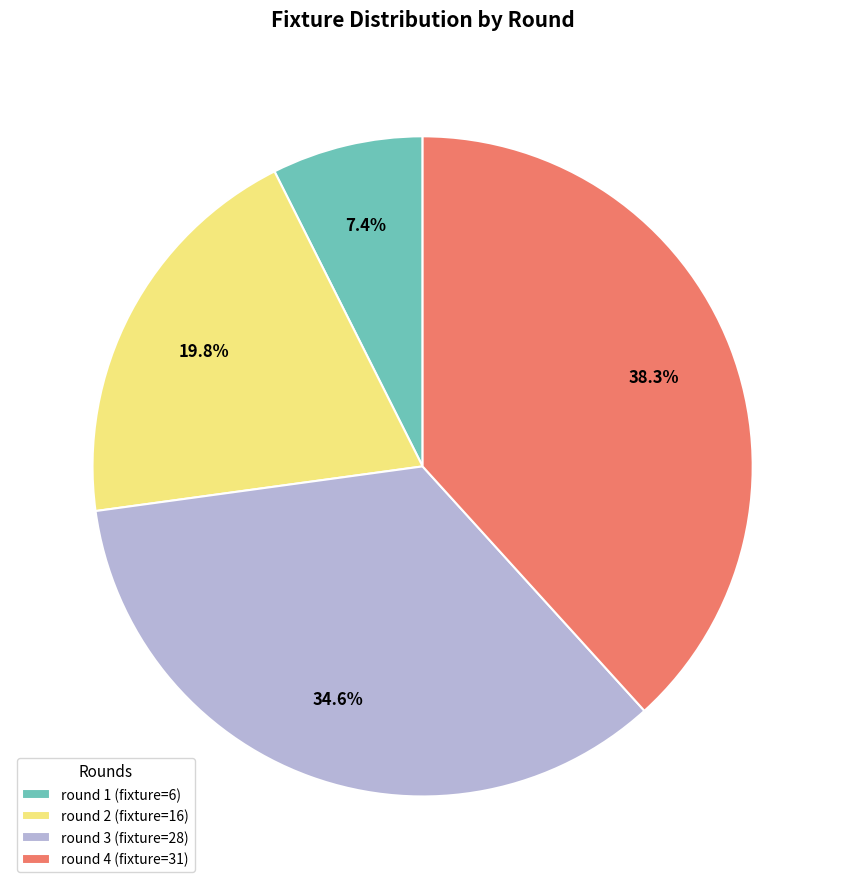

Which has a higher value, round 1 (fixture=6) or round 4 (fixture=31)?

round 4 (fixture=31)